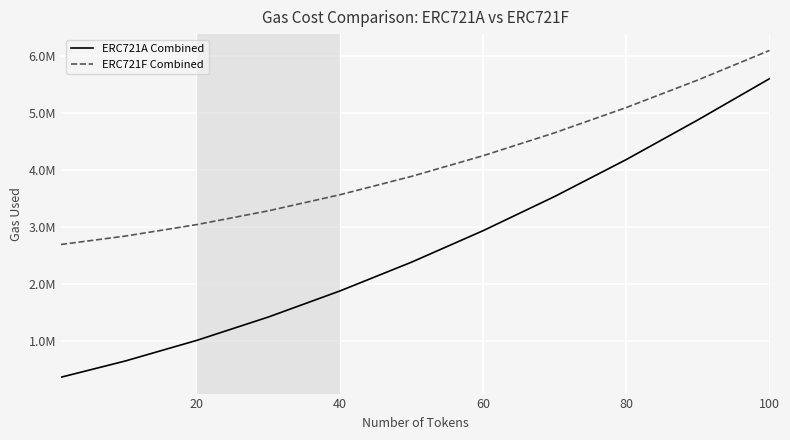

Is this an area chart (filled region under the line)?

No